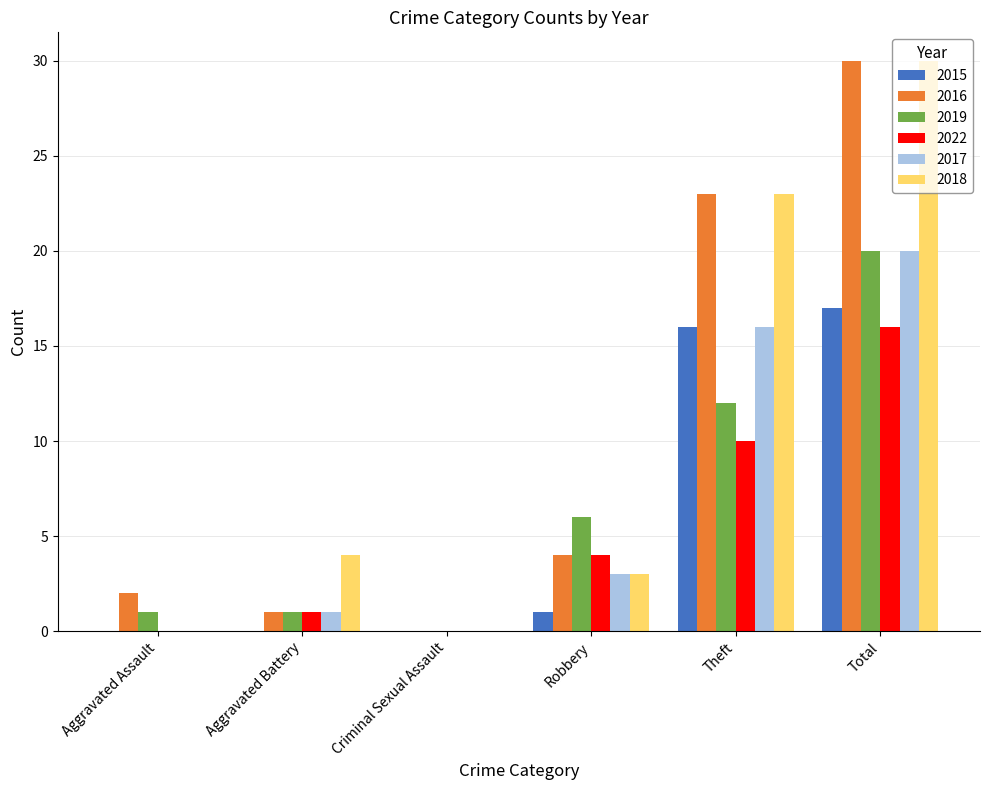

The 2015 series shows 30 at Total. True or false?

False